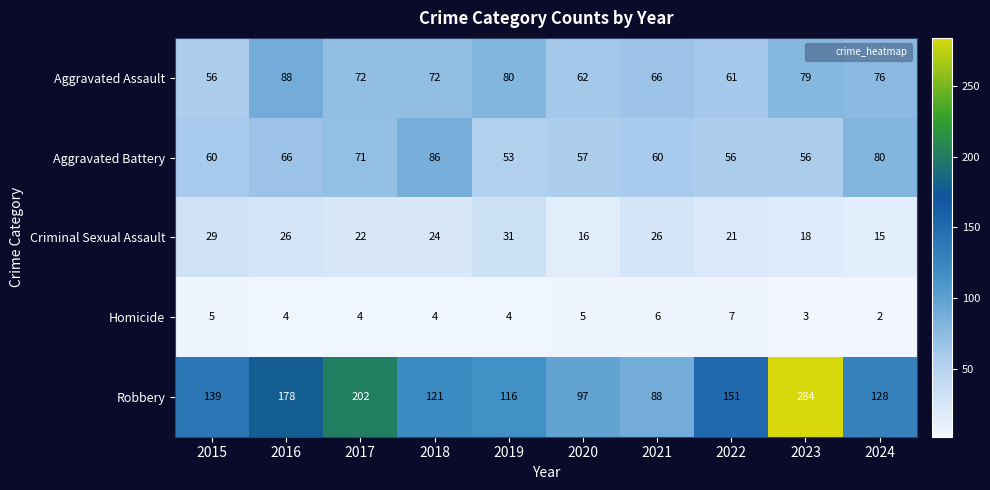

Which series has the widest spread of values?

Robbery